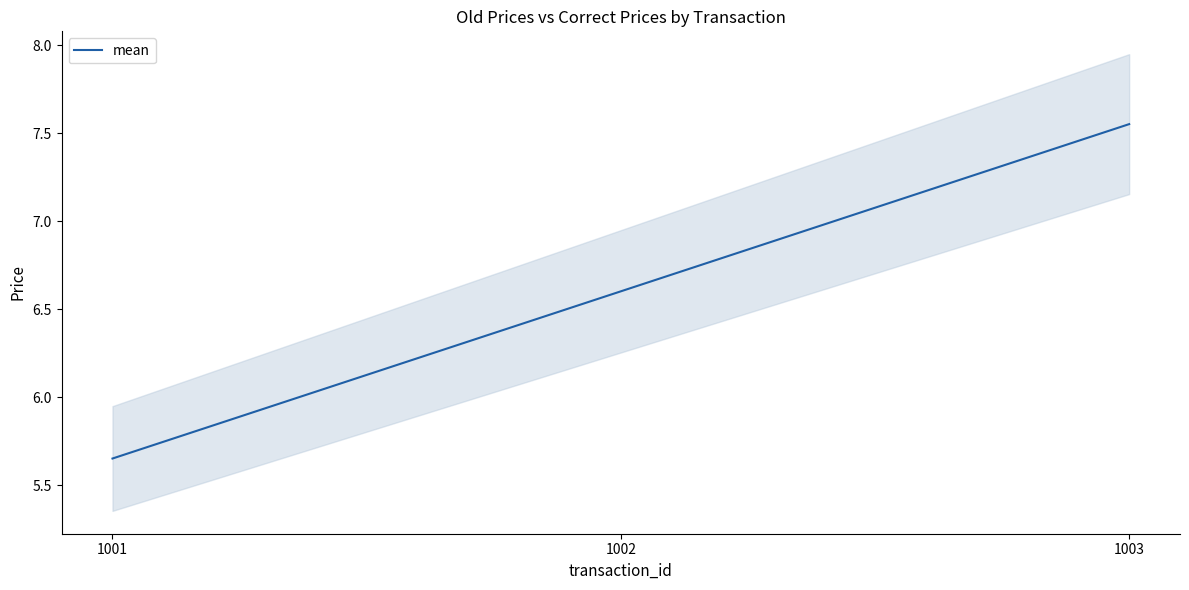

List the labels in order of value, smallest first.

1001, 1002, 1003